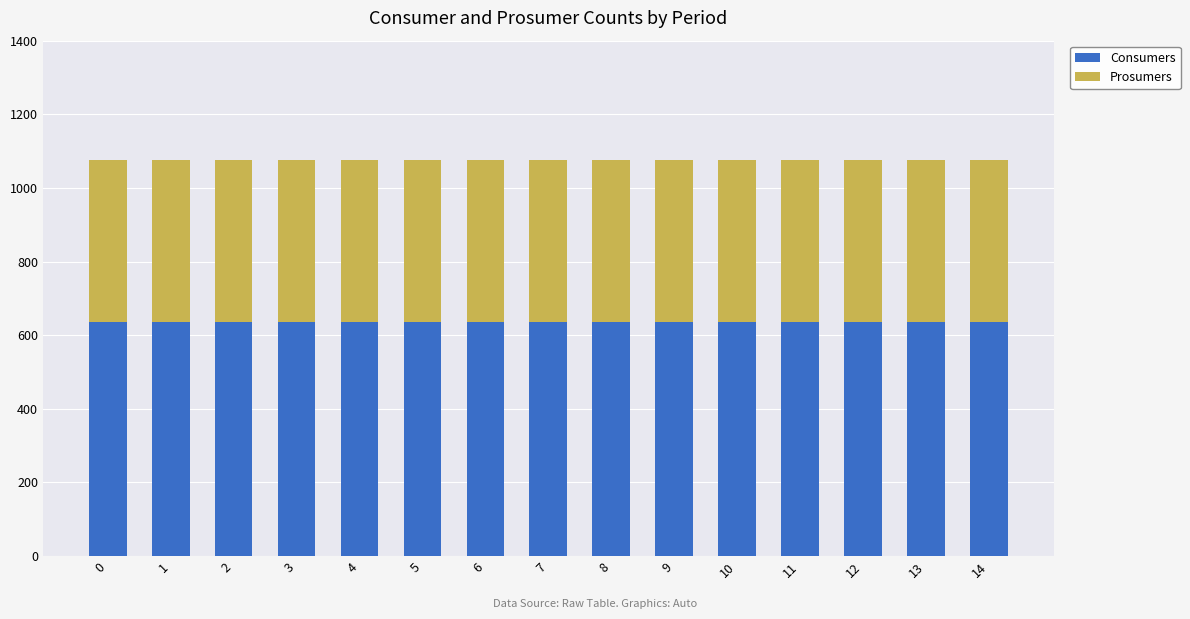

What is the total value across all series at 12?

1075